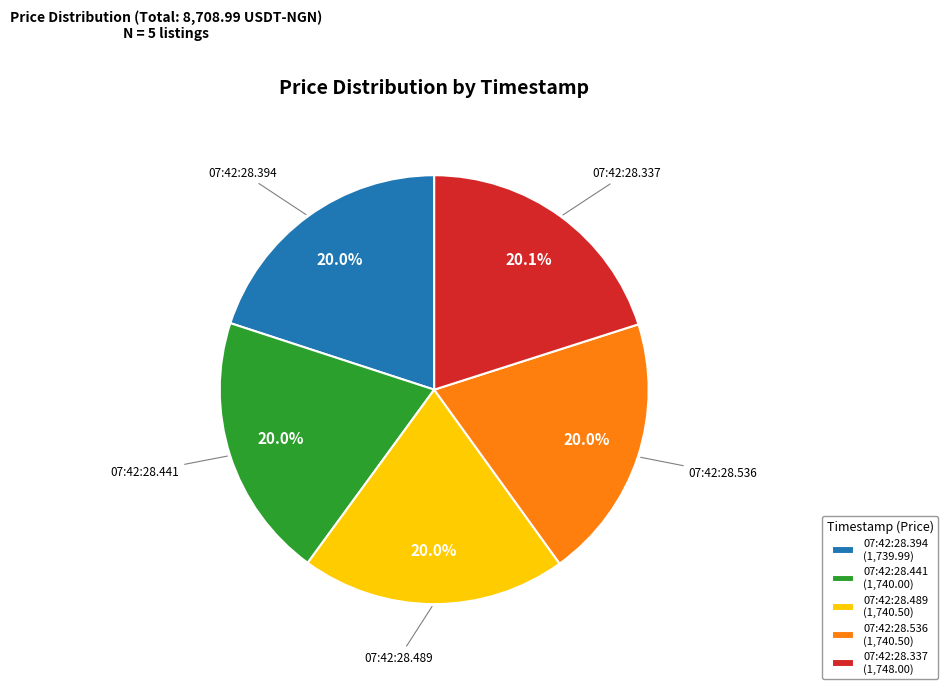

Do 07:42:28.489 (1,740.50) and 07:42:28.536 (1,740.50) together represent more than half of the pie?

No